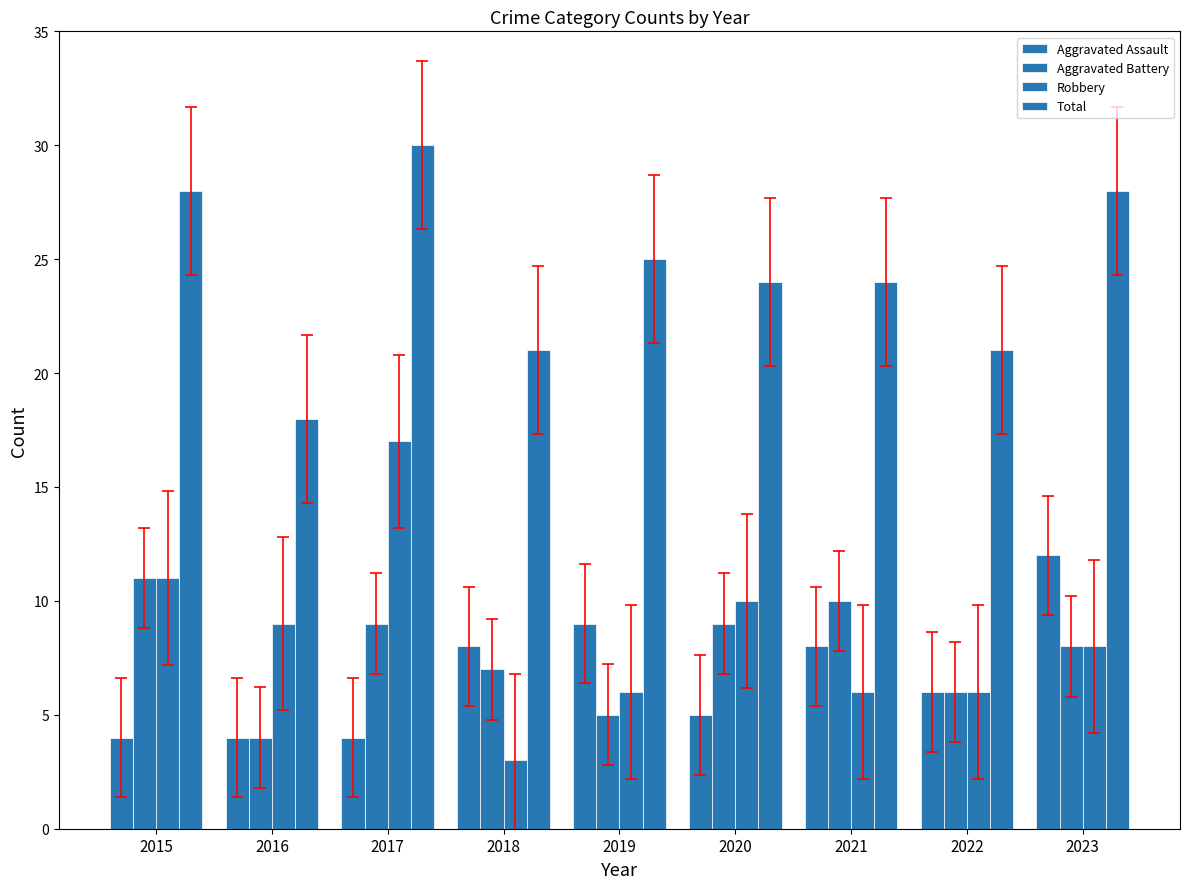

The value of Aggravated Battery at 2016 is 2. True or false?

False